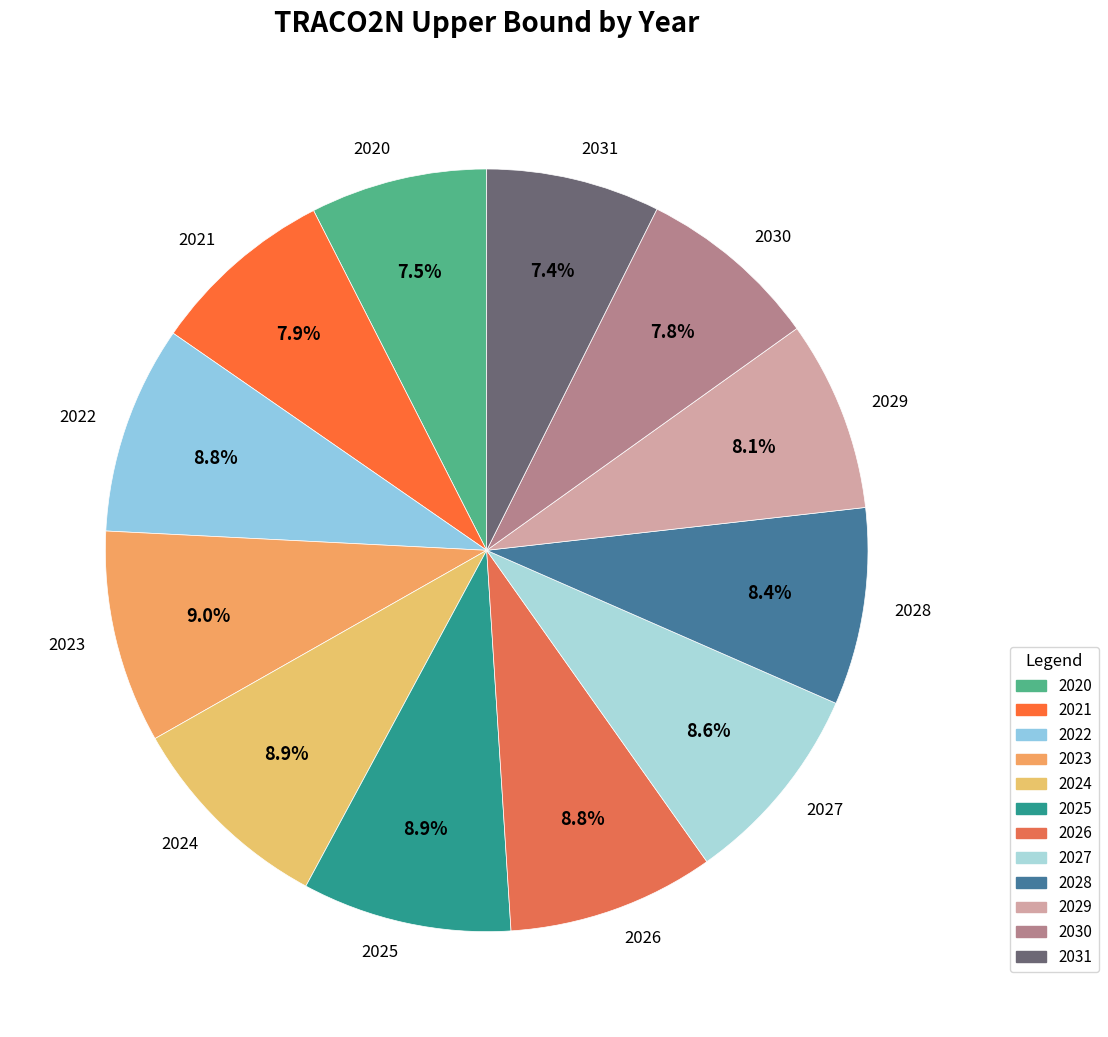

Count the number of slices in the pie.

12